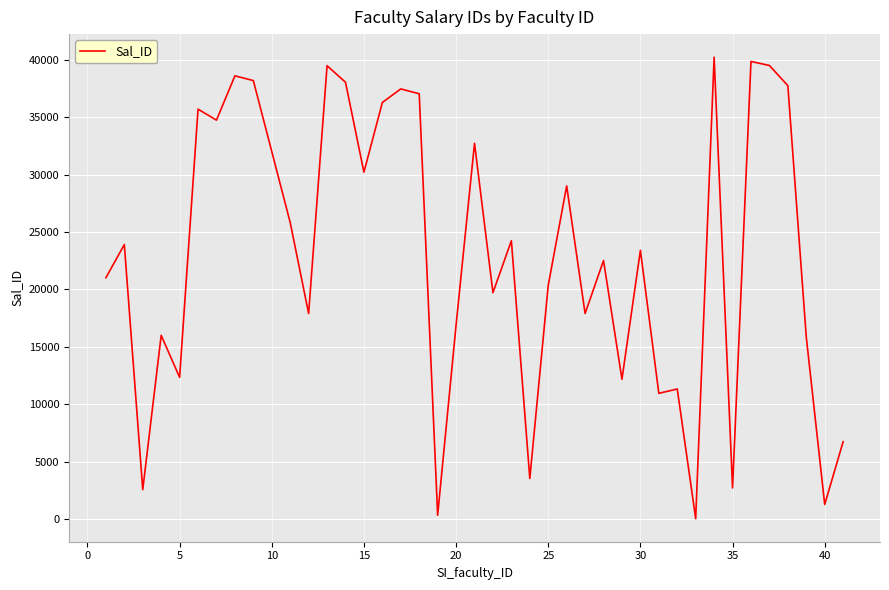

What is the difference between the maximum and minimum values?

40224